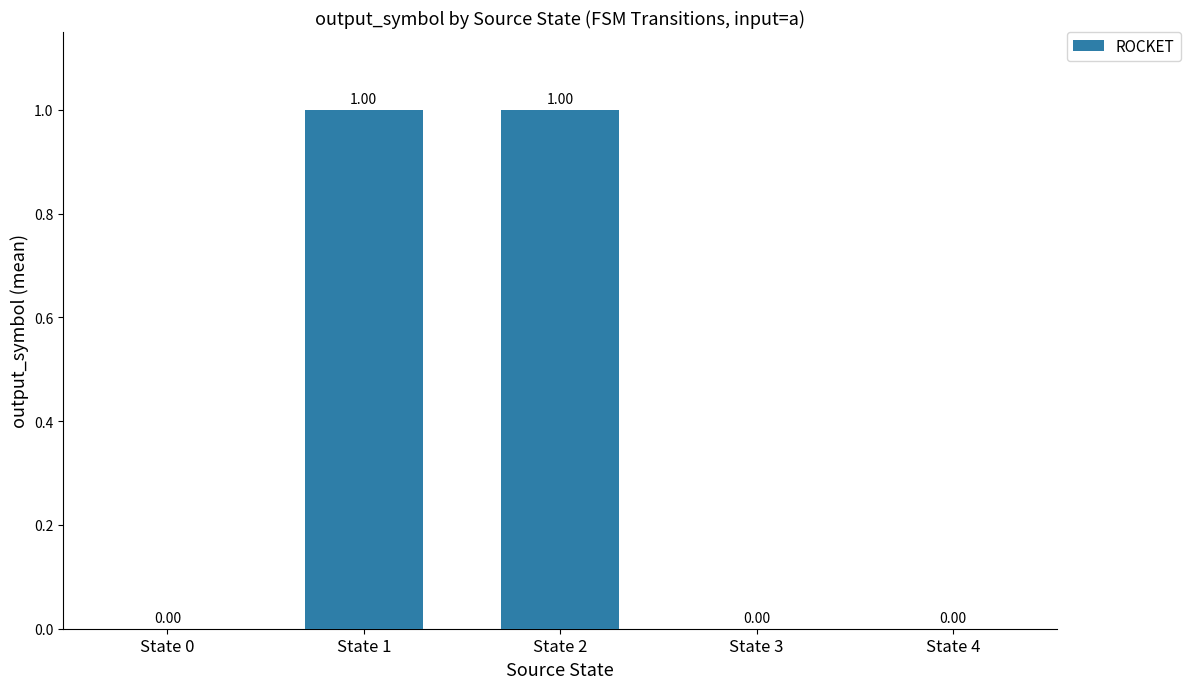

Is it true that the value at State 3 is -1?

False